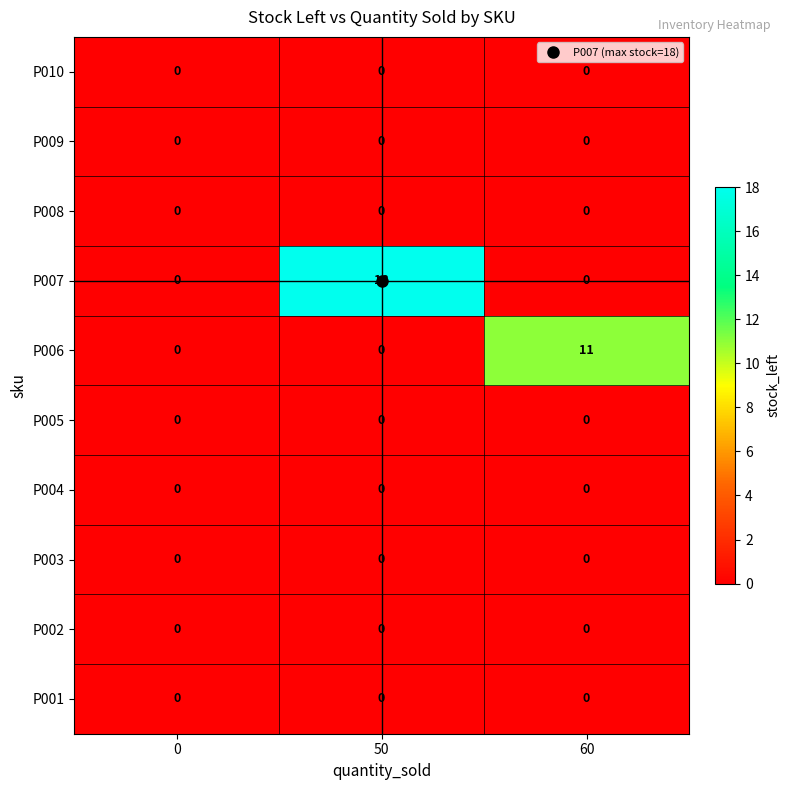

At which category is the sum across all series the highest?

50